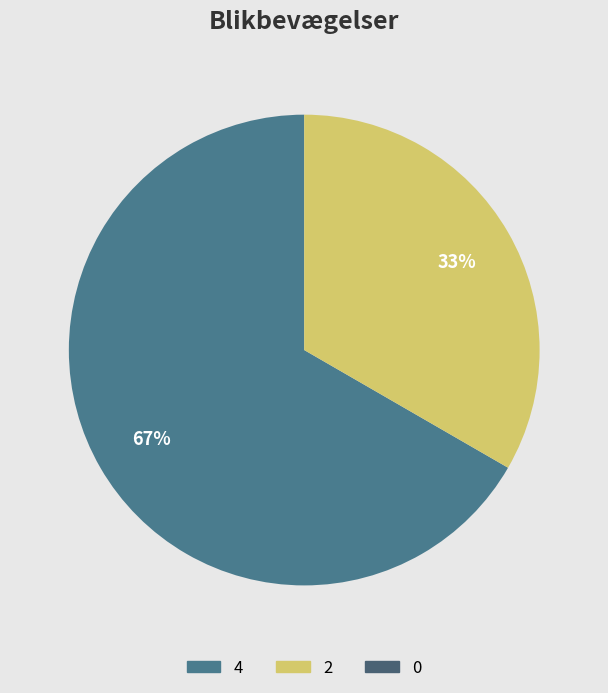

Is it true that 2 is 33% of the pie?

True